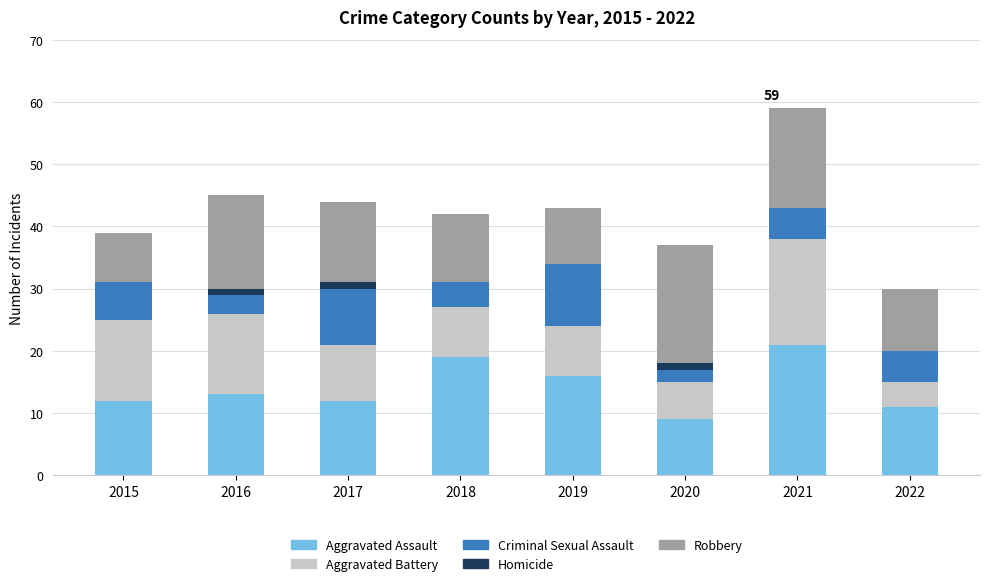

Which category has the highest value in the Aggravated Assault series?

2021